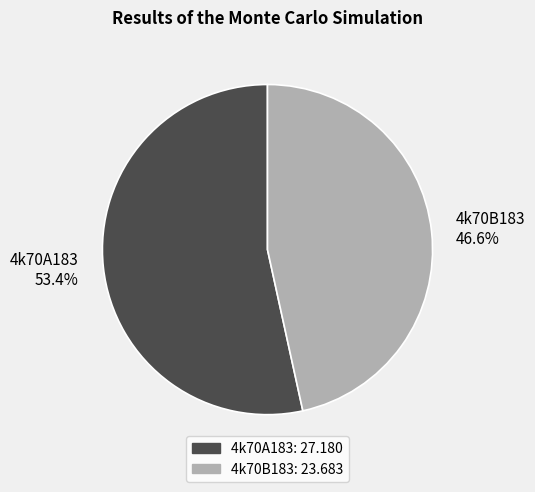

What is the total percentage of 4k70A183 and 4k70B183?

100.0%